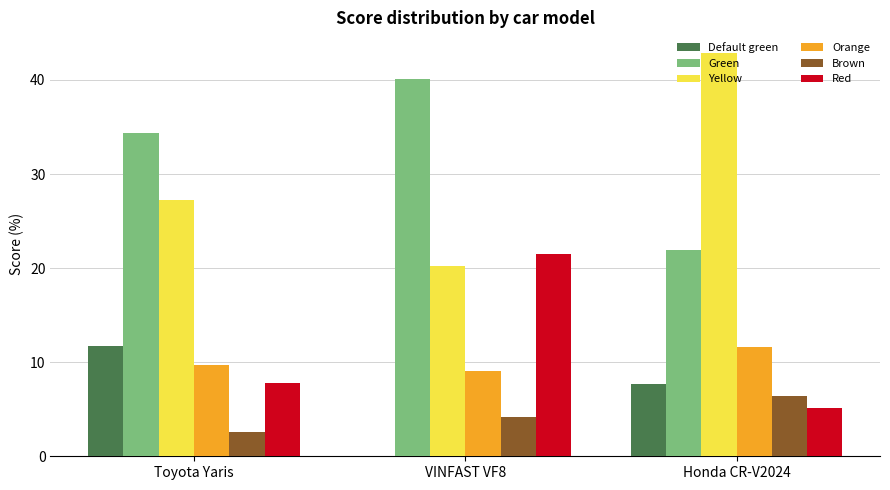

The Red series shows 5.2 at Honda CR-V2024. True or false?

True